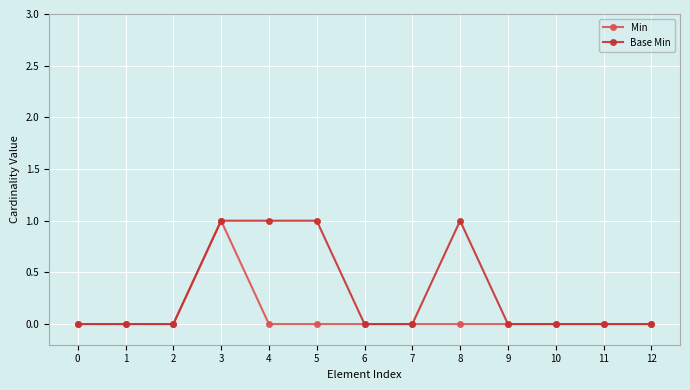

Is this an area chart (filled region under the line)?

No